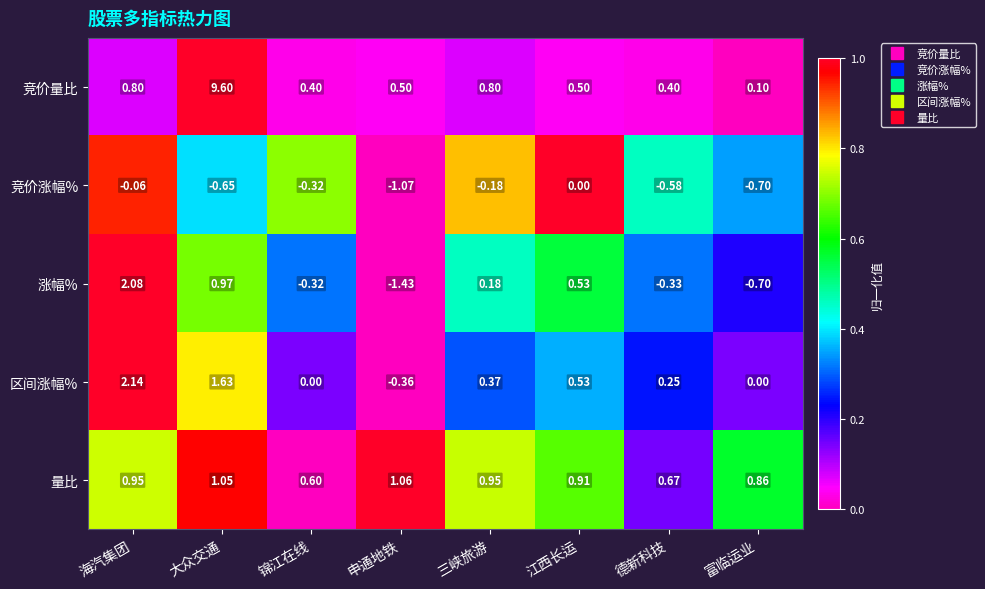

At which label is 量比 closest to 0?

锦江在线